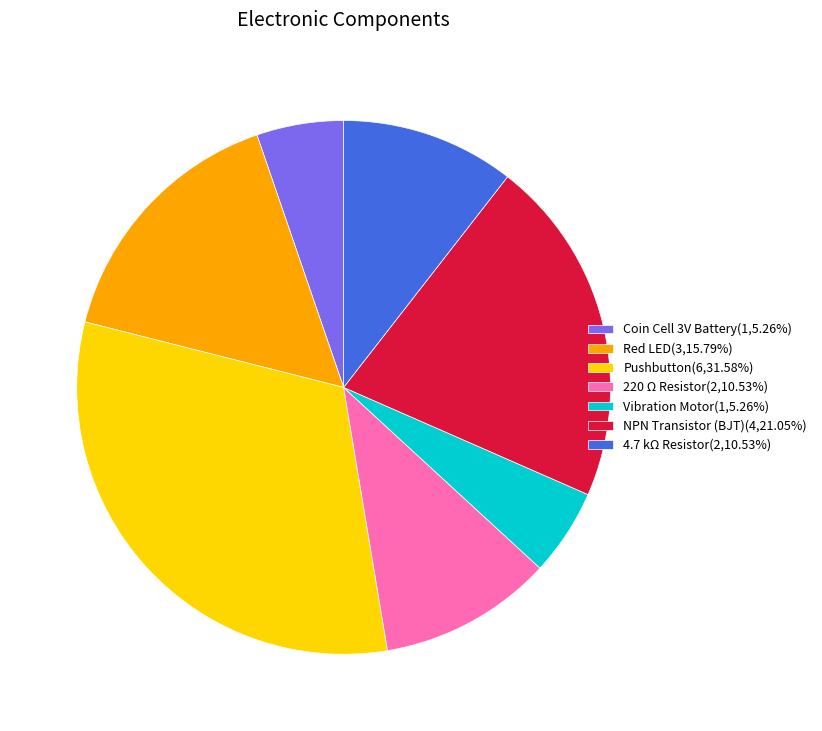

Between Vibration Motor and Pushbutton, which is larger?

Pushbutton